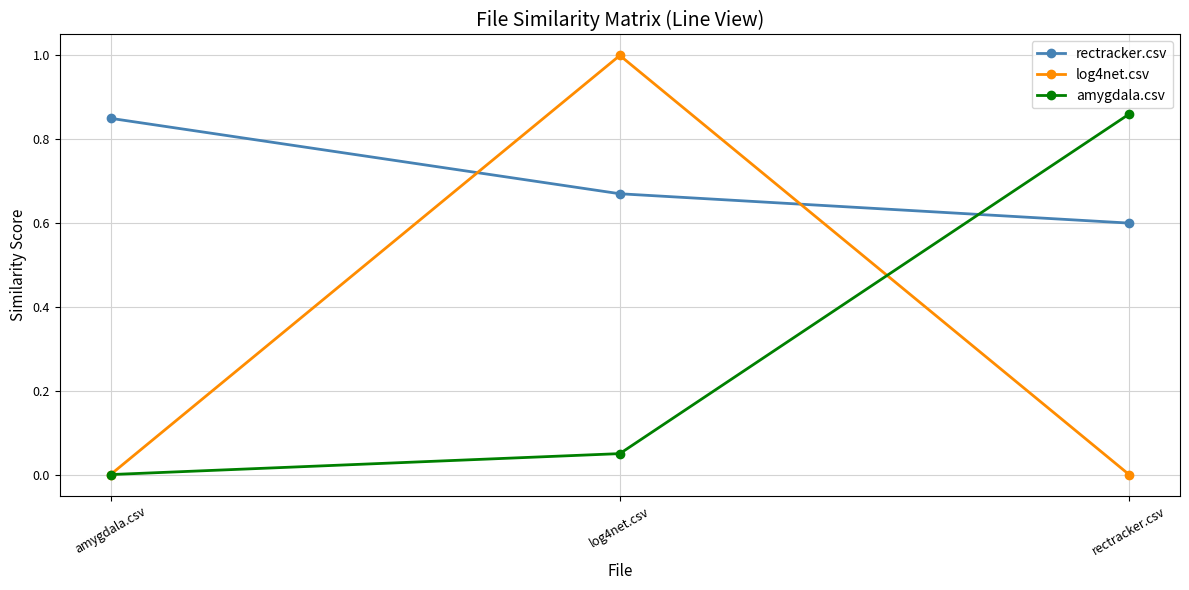

What is the difference between the maximum and minimum values in the log4net.csv series?

1.0